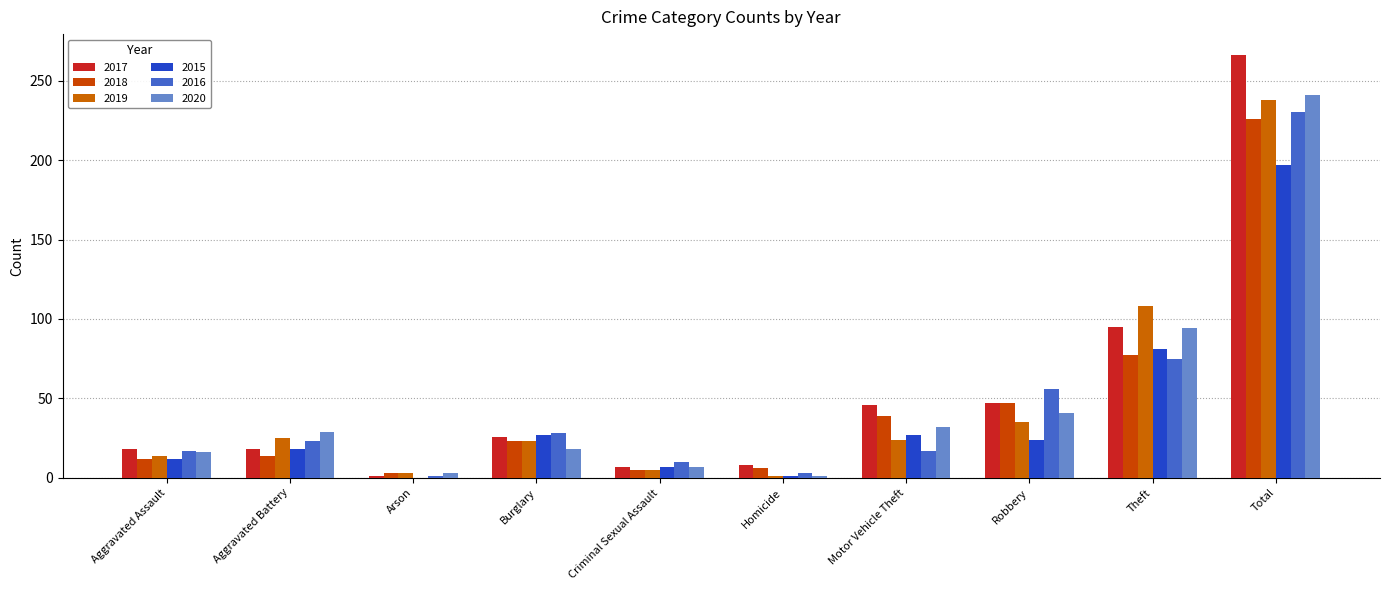

At how many categories does at least one series exceed 96?

2